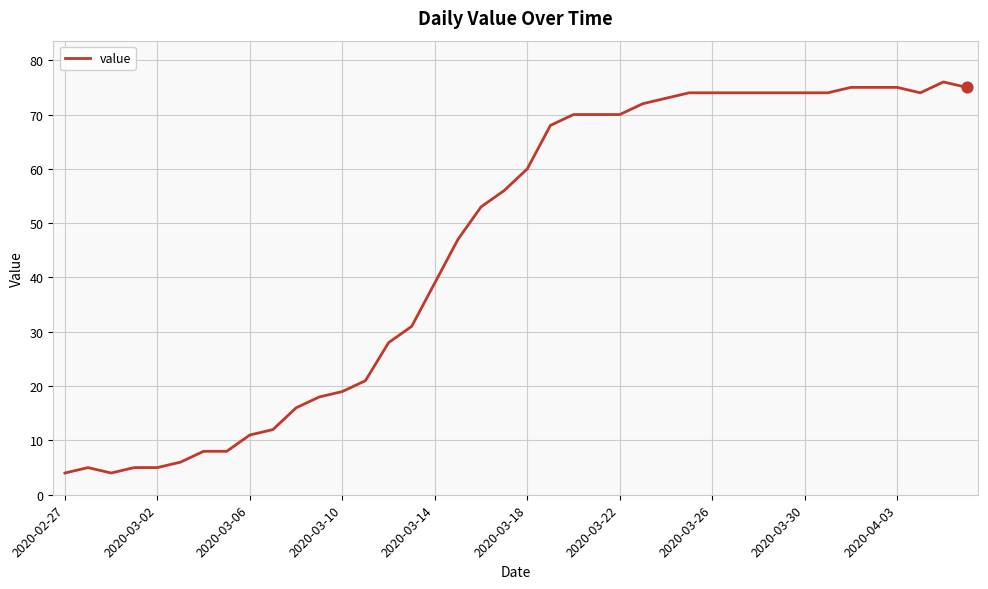

What is the difference between the maximum and minimum values?

72